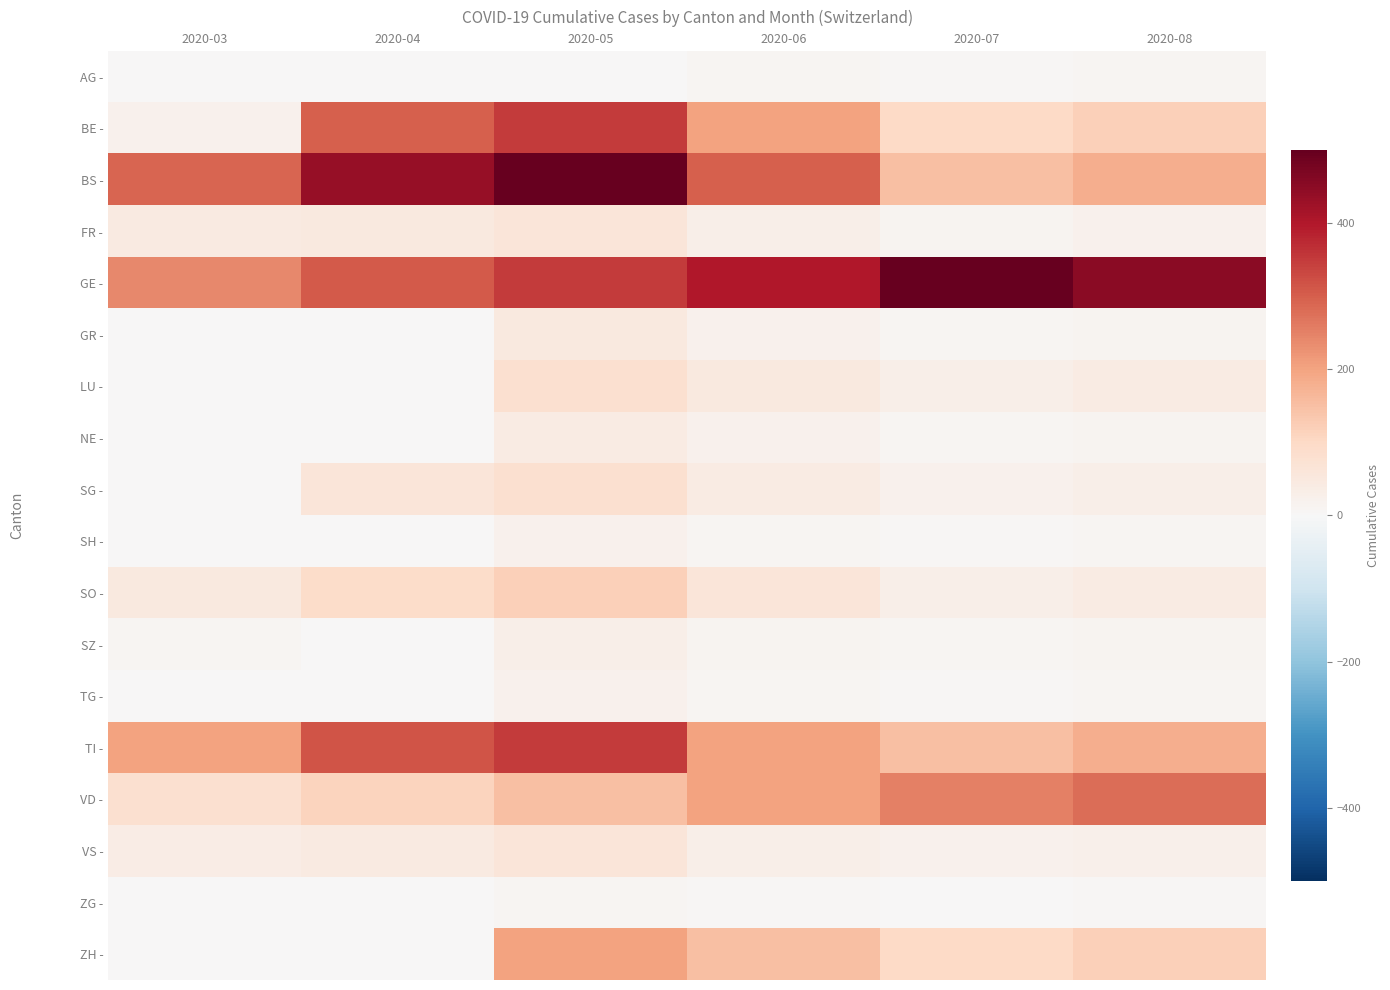

Reading left to right, what are all the values shown in this chart?

AG -: 2020-03=3	2020-04=0	2020-05=0	2020-06=10	2020-07=5	2020-08=8
BE -: 2020-03=21	2020-04=298	2020-05=350	2020-06=200	2020-07=100	2020-08=120
BS -: 2020-03=292	2020-04=434	2020-05=500	2020-06=300	2020-07=150	2020-08=180
FR -: 2020-03=46	2020-04=49	2020-05=60	2020-06=30	2020-07=15	2020-08=20
GE -: 2020-03=241	2020-04=305	2020-05=350	2020-06=400	2020-07=500	2020-08=450
GR -: 2020-03=0	2020-04=0	2020-05=50	2020-06=20	2020-07=10	2020-08=15
LU -: 2020-03=0	2020-04=0	2020-05=80	2020-06=50	2020-07=30	2020-08=40
NE -: 2020-03=0	2020-04=0	2020-05=40	2020-06=20	2020-07=10	2020-08=15
SG -: 2020-03=0	2020-04=62	2020-05=80	2020-06=40	2020-07=20	2020-08=30
SH -: 2020-03=0	2020-04=0	2020-05=20	2020-06=10	2020-07=5	2020-08=8
SO -: 2020-03=48	2020-04=92	2020-05=120	2020-06=60	2020-07=30	2020-08=40
SZ -: 2020-03=10	2020-04=0	2020-05=30	2020-06=15	2020-07=8	2020-08=12
TG -: 2020-03=0	2020-04=0	2020-05=20	2020-06=10	2020-07=5	2020-08=8
TI -: 2020-03=202	2020-04=314	2020-05=350	2020-06=200	2020-07=150	2020-08=180
VD -: 2020-03=81	2020-04=112	2020-05=150	2020-06=200	2020-07=250	2020-08=280
VS -: 2020-03=39	2020-04=46	2020-05=60	2020-06=30	2020-07=20	2020-08=25
ZG -: 2020-03=0	2020-04=0	2020-05=10	2020-06=5	2020-07=3	2020-08=4
ZH -: 2020-03=0	2020-04=0	2020-05=200	2020-06=150	2020-07=100	2020-08=120